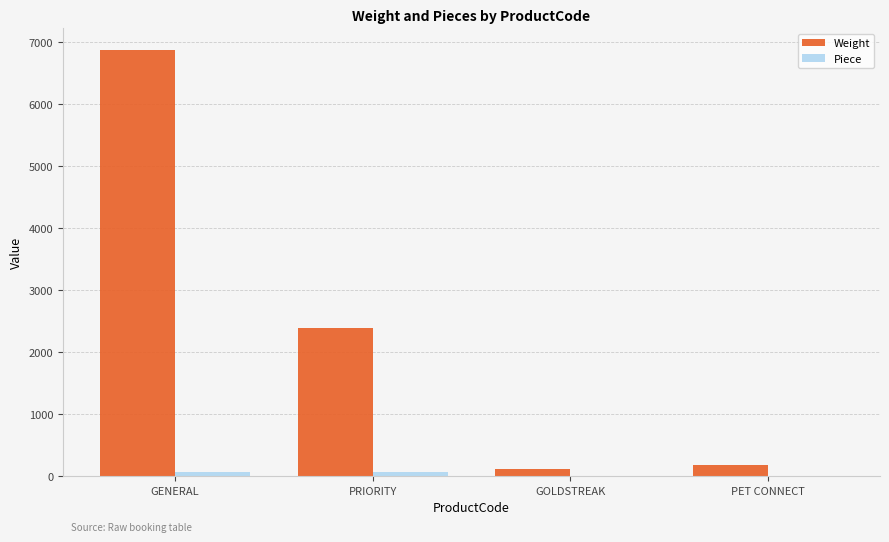

The Weight series shows 6875 at GENERAL. True or false?

True